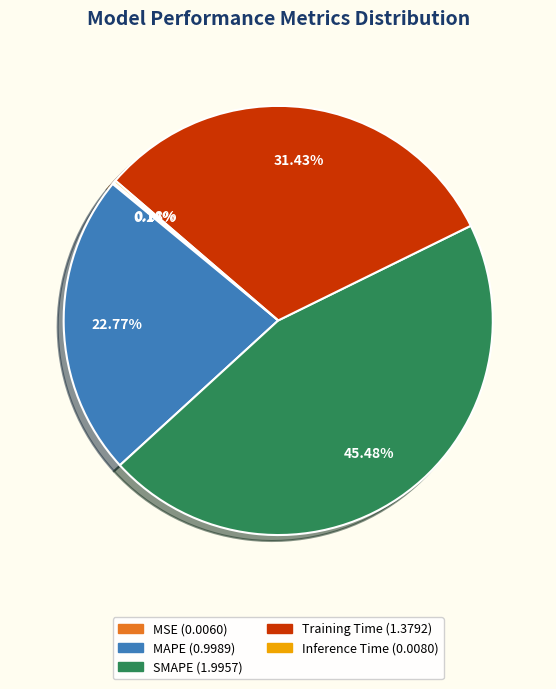

To the nearest percent, what is the difference between the SMAPE and MAPE slice percentages?

23%